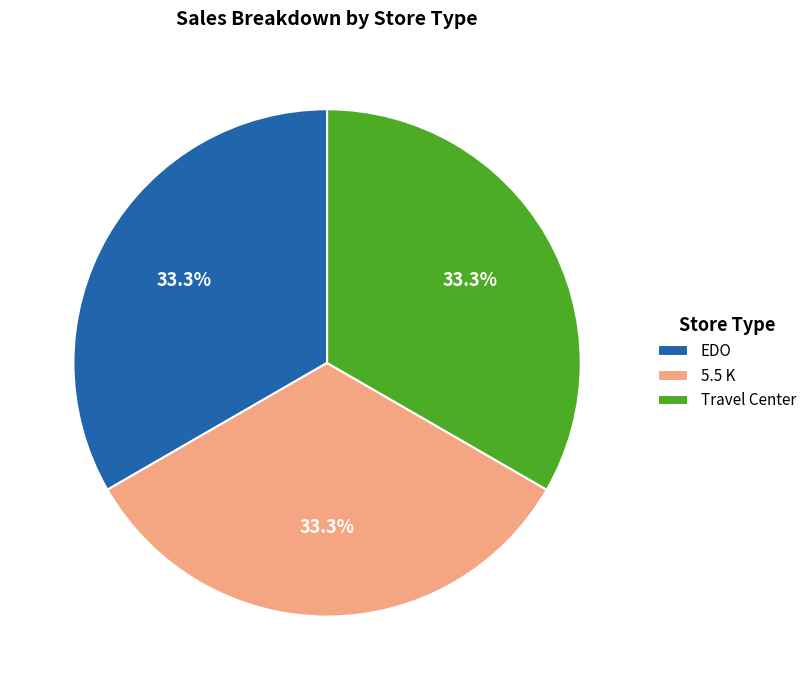

Approximately how many times larger is the value at EDO compared to Travel Center?

1.0